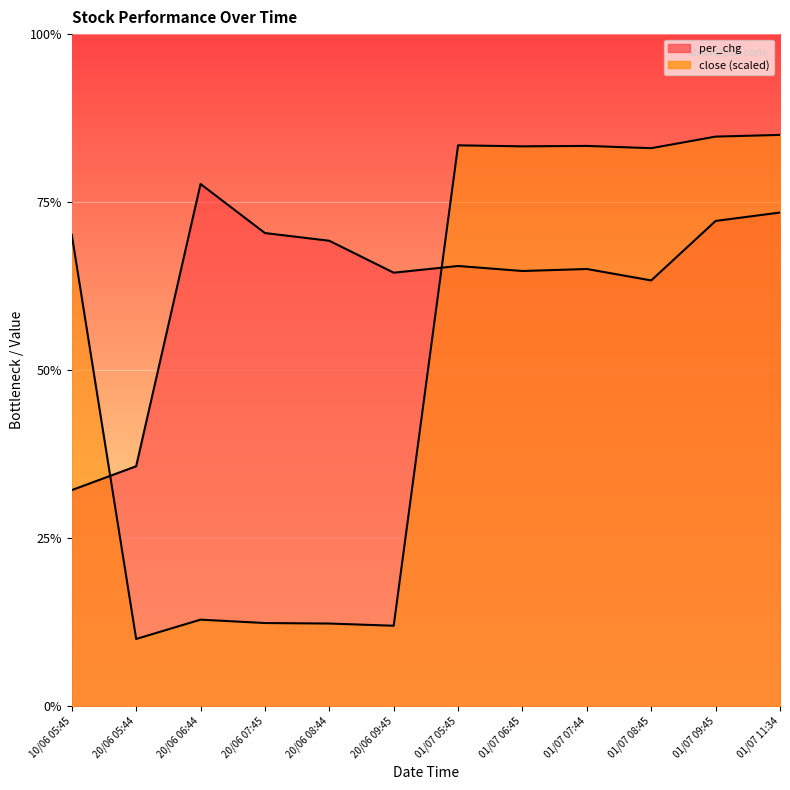

How many values in the close series exceed 16?

6